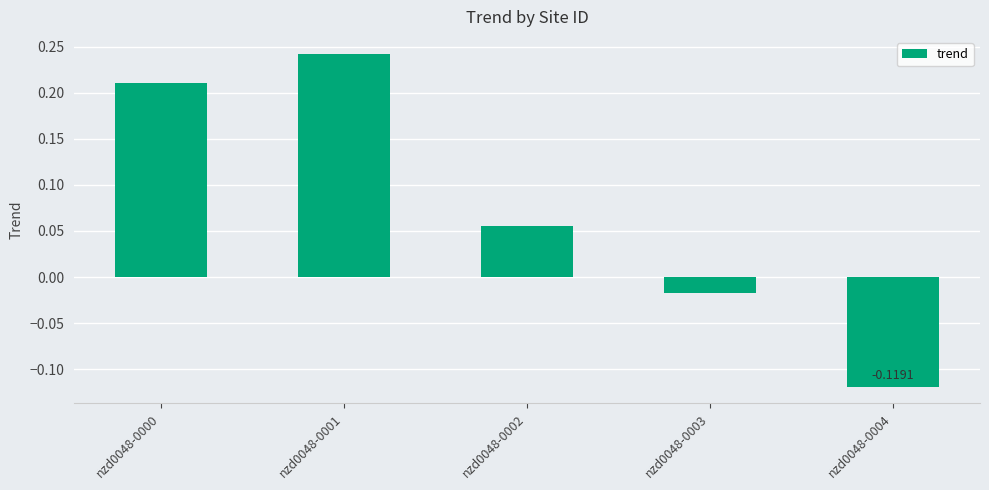

Are the bars grouped side by side (vs. stacked)?

No